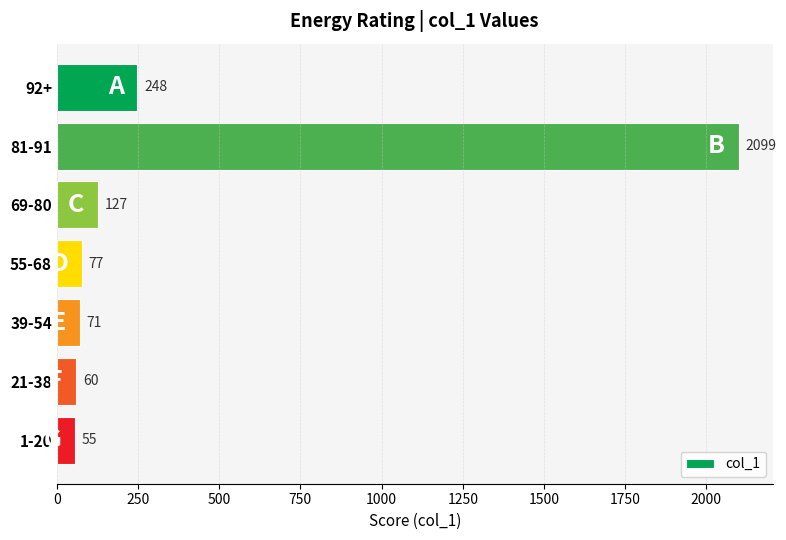

What is the smallest value displayed?

55